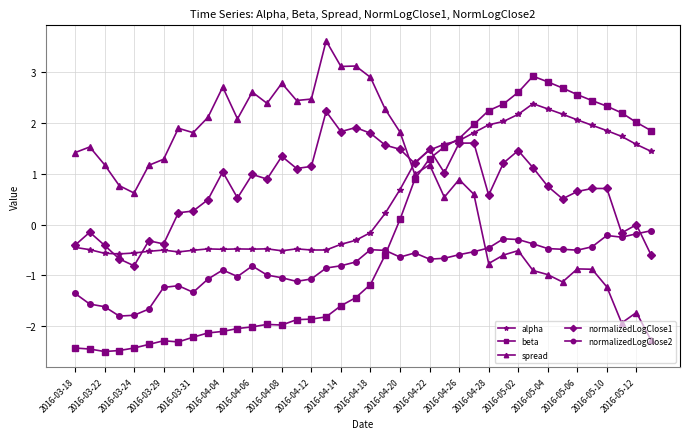

True or false: normalizedLogClose2 and alpha cross at least once.

False